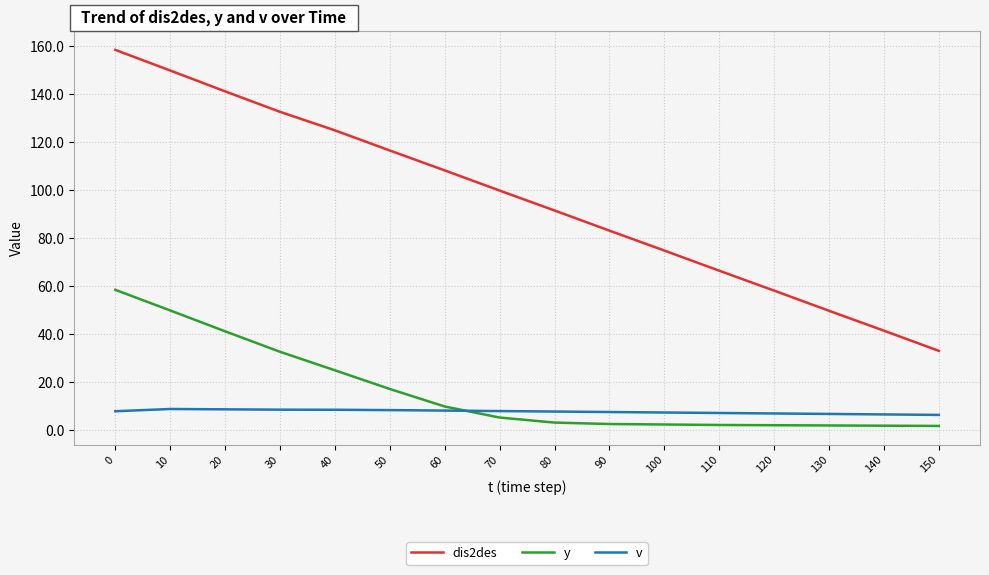

True or false: v and y cross at least once.

True